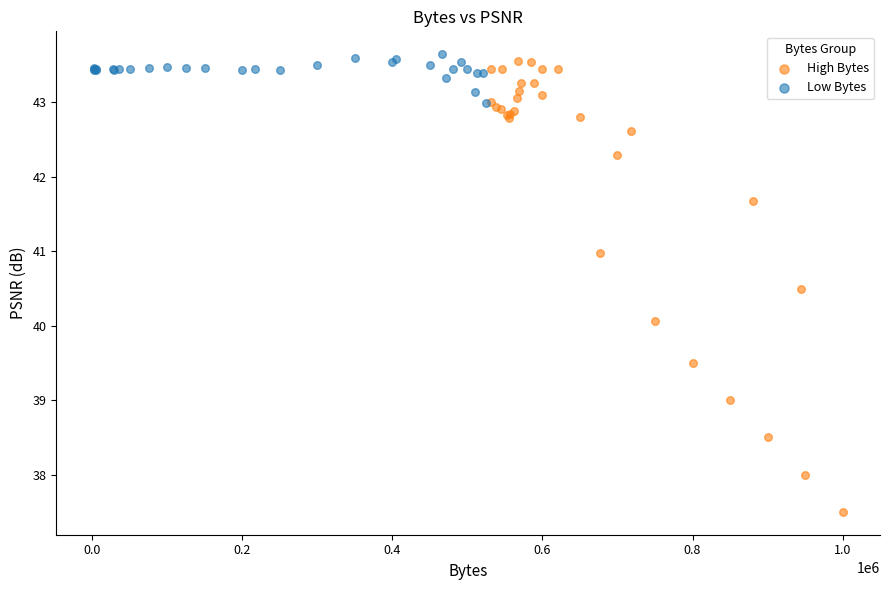

Which series contains the lowest Y value?

High Bytes